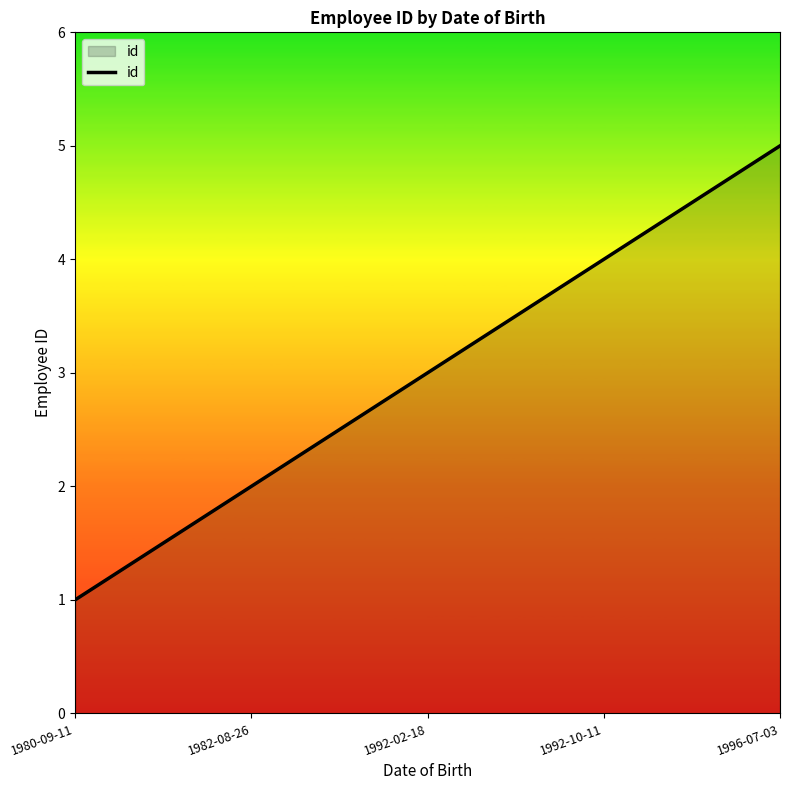

List the labels in order of value, smallest first.

1980-09-11, 1982-08-26, 1992-02-18, 1992-10-11, 1996-07-03